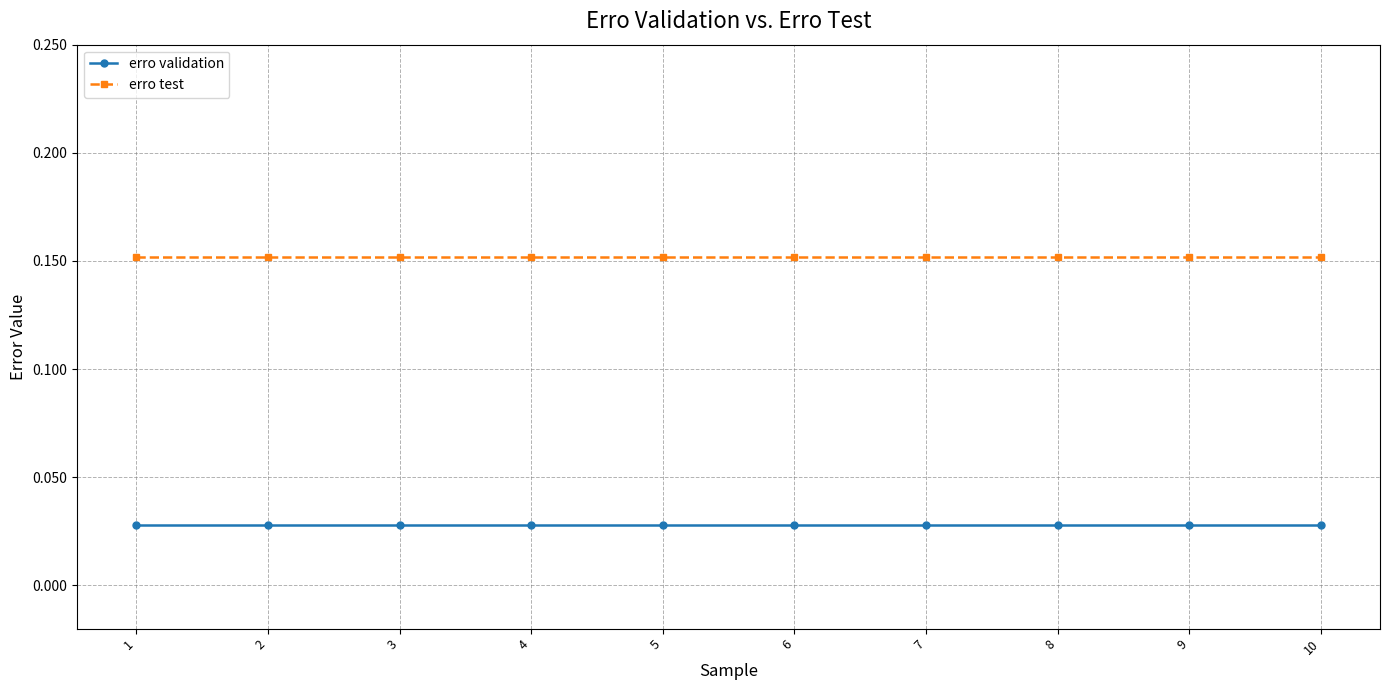

At how many categories does at least one series exceed 0?

10